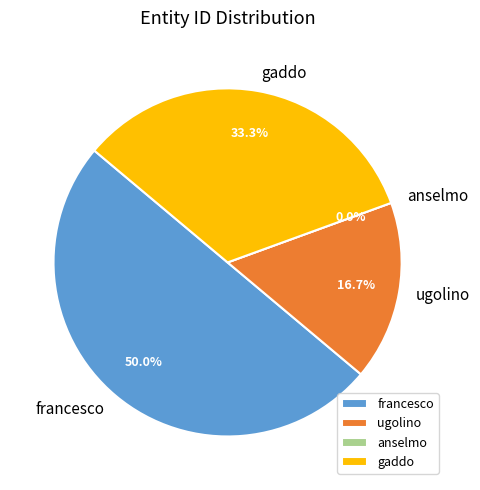

To the nearest percent, what portion does gaddo represent?

33%